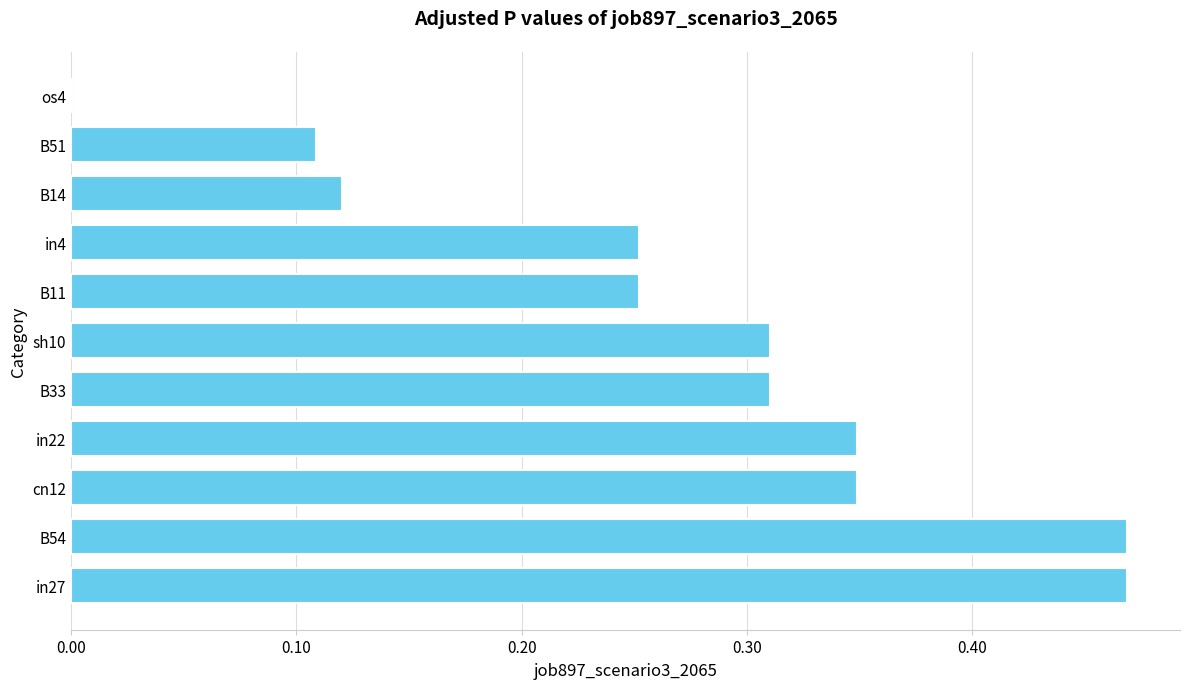

Between os4 and B51, which is larger?

B51